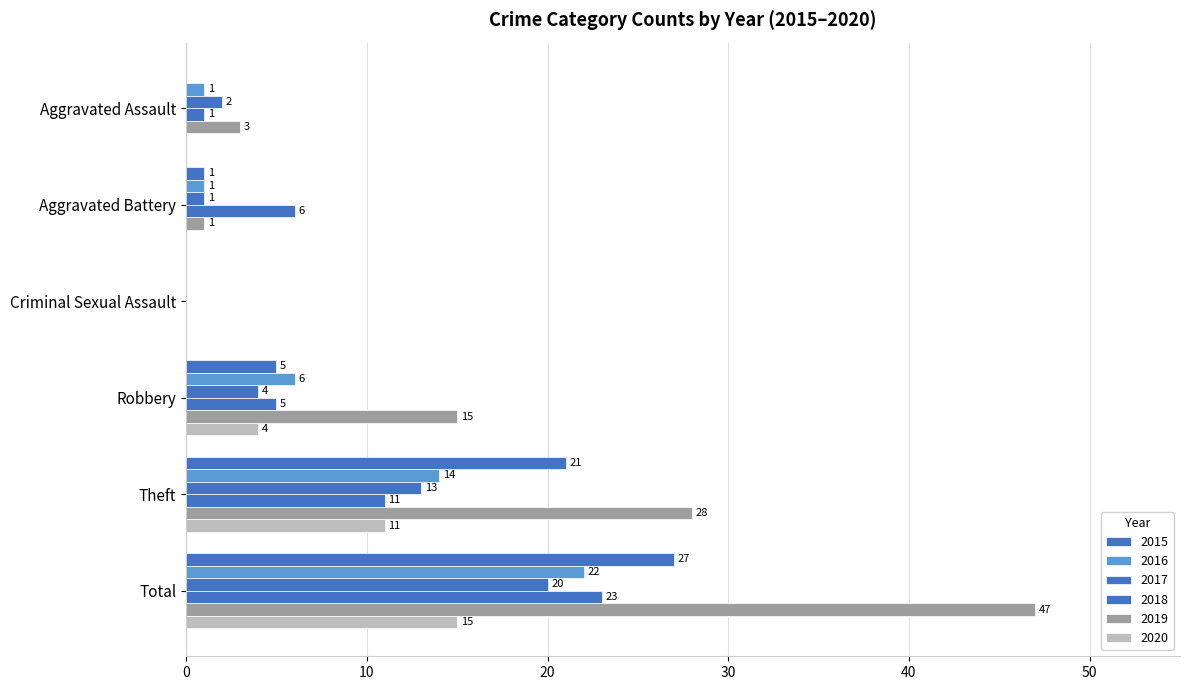

At Criminal Sexual Assault, list the series in order from smallest to largest.

2015, 2016, 2017, 2018, 2019, 2020